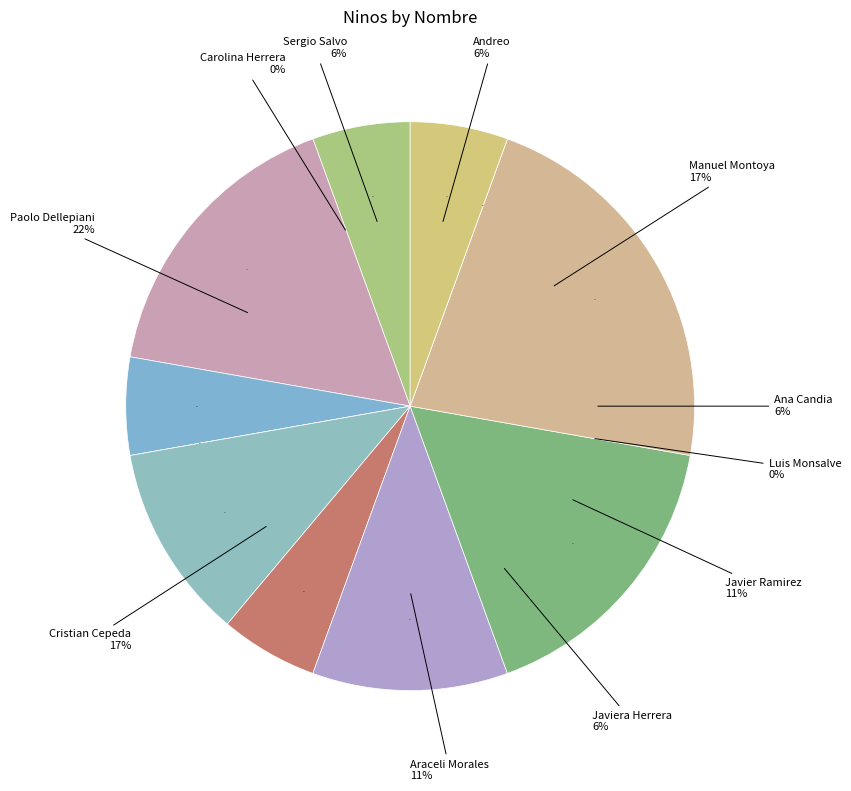

What is the smallest slice in the pie chart?

Luis Monsalve